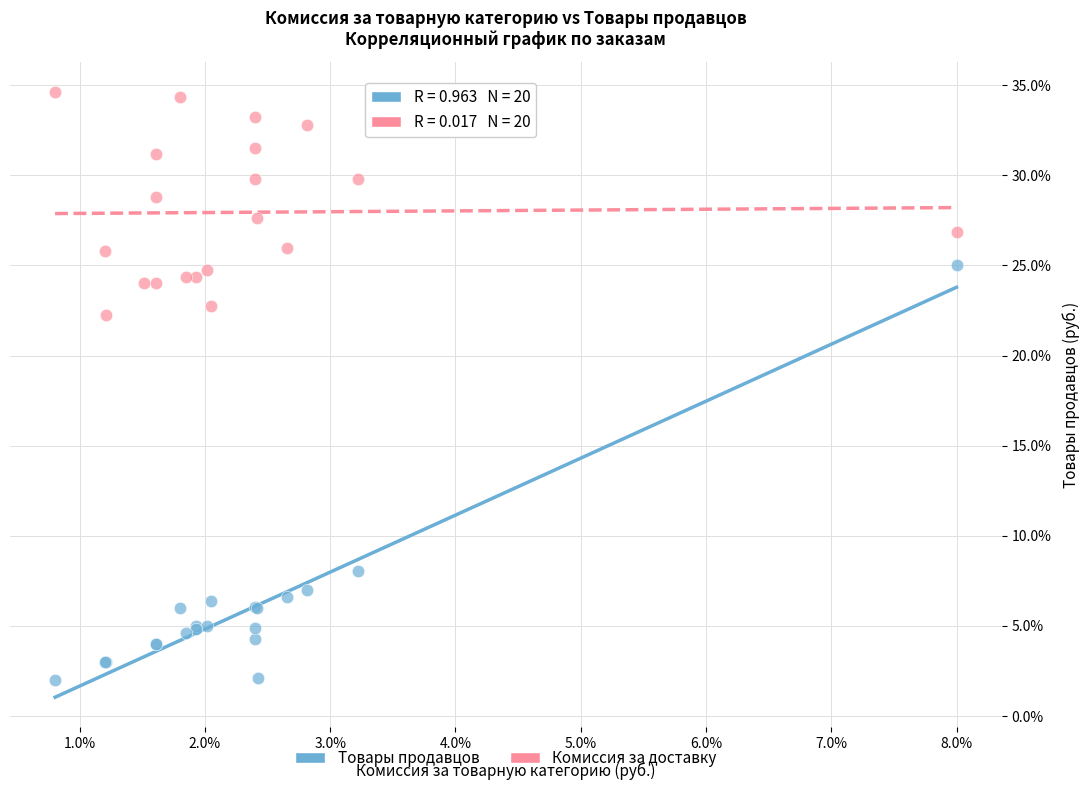

Which series contains the highest Y value?

Комиссия за доставку